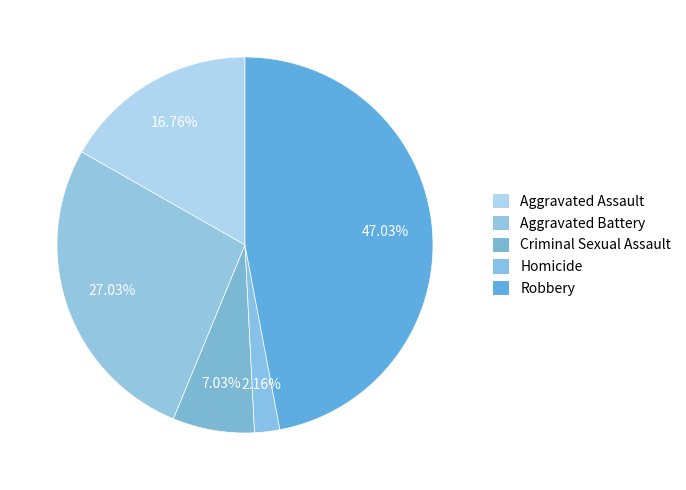

Count the number of slices in the pie.

5